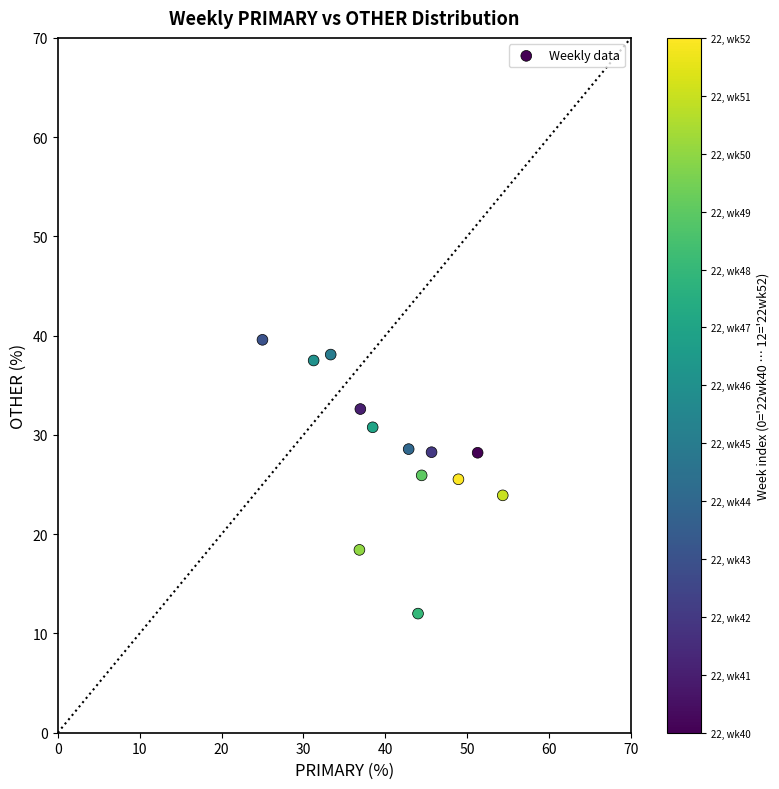

What is the range of Y values (max minus min)?

27.6